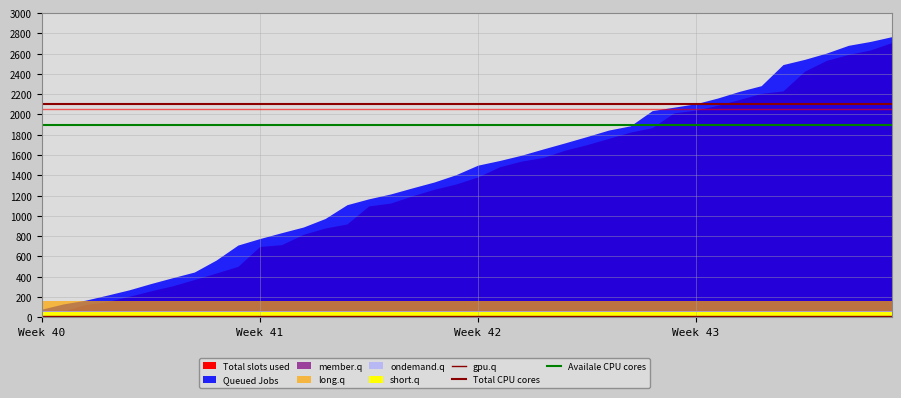

What is the value of the gpu.q point at the 5th from the left?

10